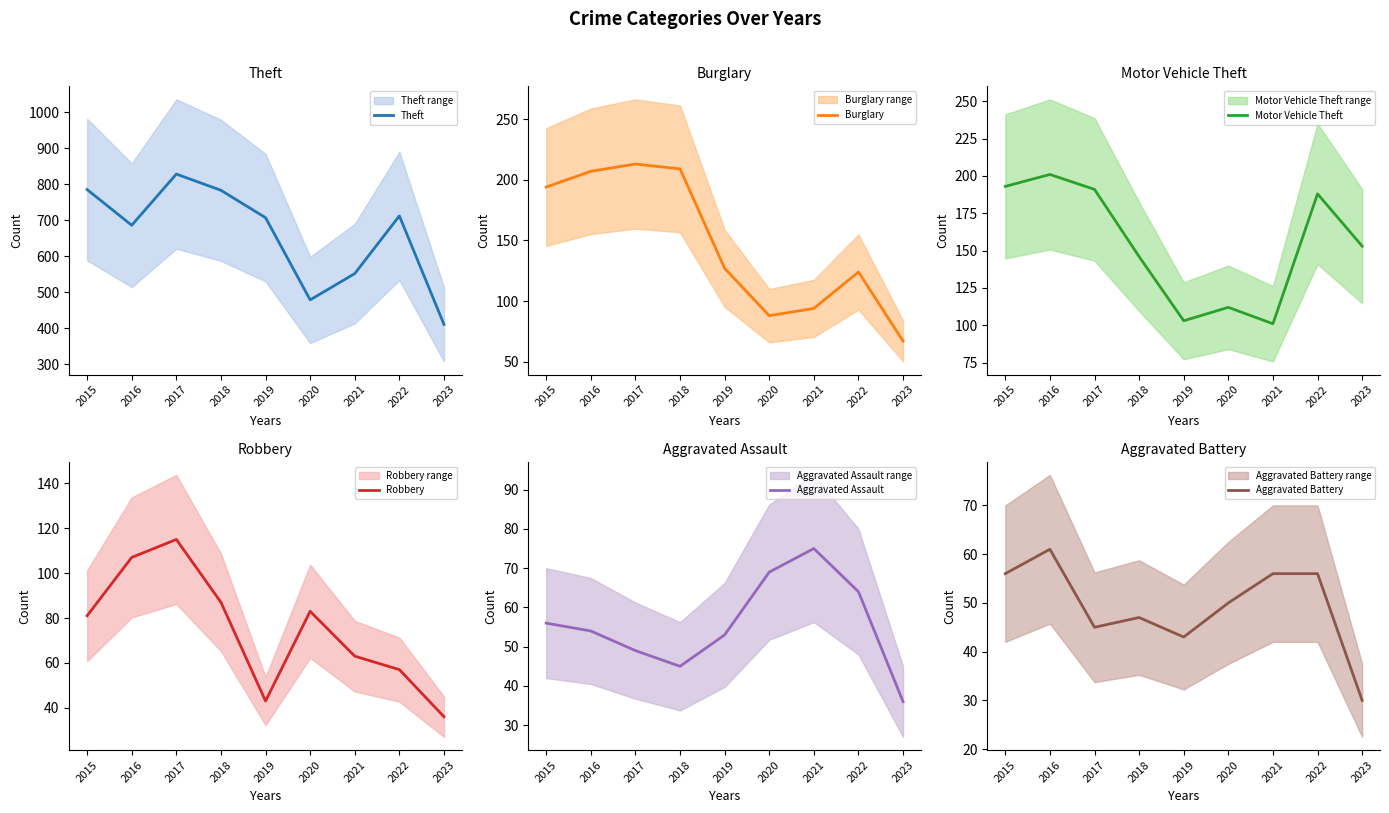

What is the sum of the Aggravated Battery values at 2015 and 2023?

86